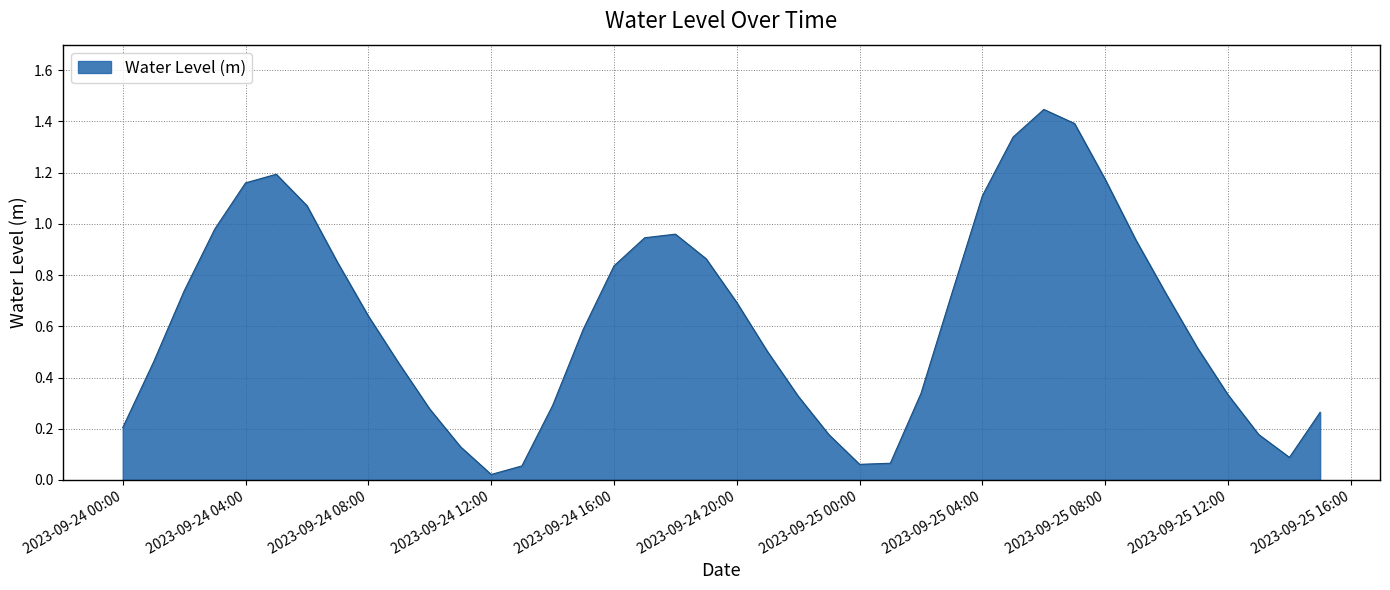

How many interior local valleys (lower than both neighbors) does the data have?

3